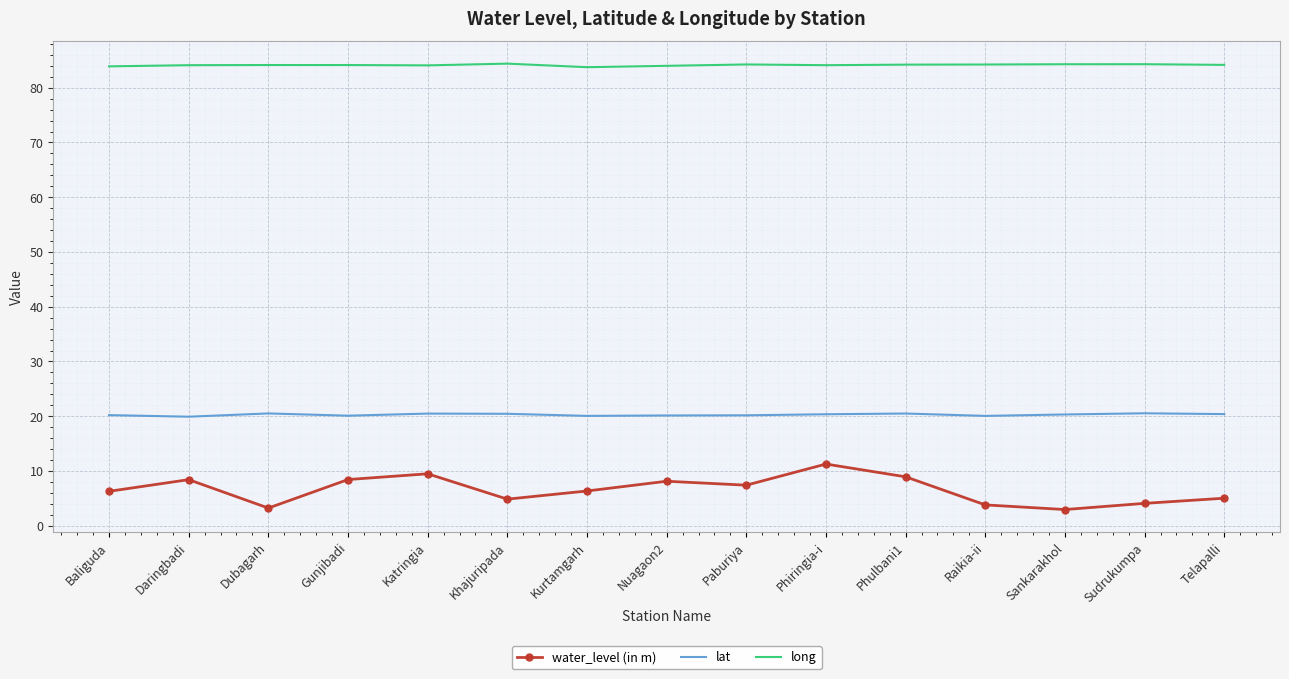

What is the difference between the maximum and minimum values in the water_level (in m) series?

8.3